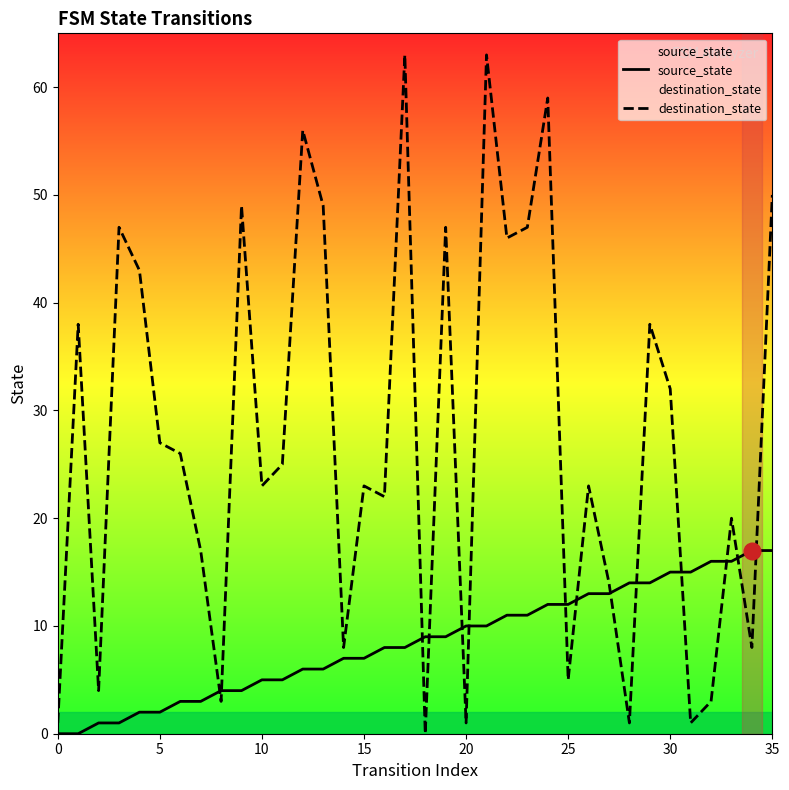

What are all the series names shown in the legend?

source_state, destination_state